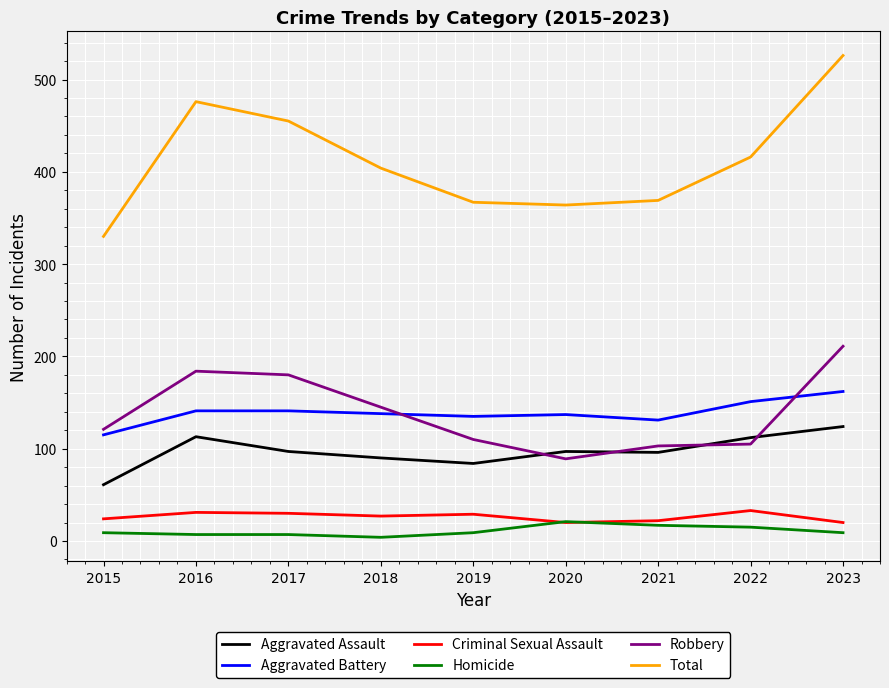

True or false: Aggravated Battery and Aggravated Assault intersect in this chart.

False